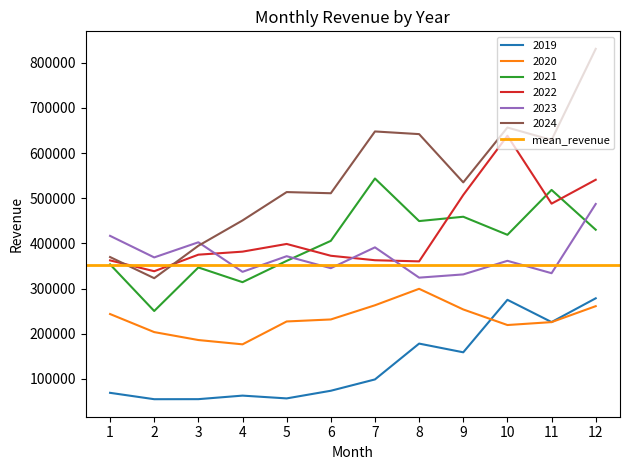

Is it true that 2024 equals 513540.1 at 5?

True